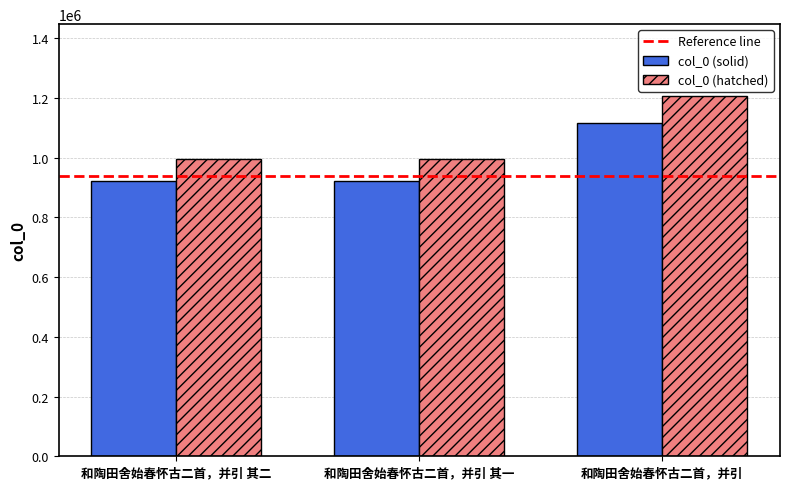

What is the difference between the highest and lowest values at 和陶田舍始春怀古二首，并引 其二?

73785.0